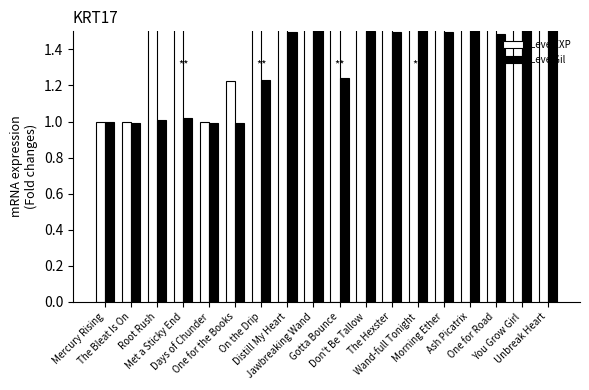

Reading left to right, list all the values displayed in this chart.

Leve EXP: 1.0	1.0	1.7	1.7	1.0	1.2	3.1	1.8	6.5	1.8	4.5	7.8	12.5	11.2	15.0	9.8	11.2	8.6
Leve Gil: 1.0	1.0	1.0	1.0	1.0	1.0	1.2	1.5	2.6	1.2	1.5	1.5	1.7	1.5	2.0	1.5	2.5	1.5